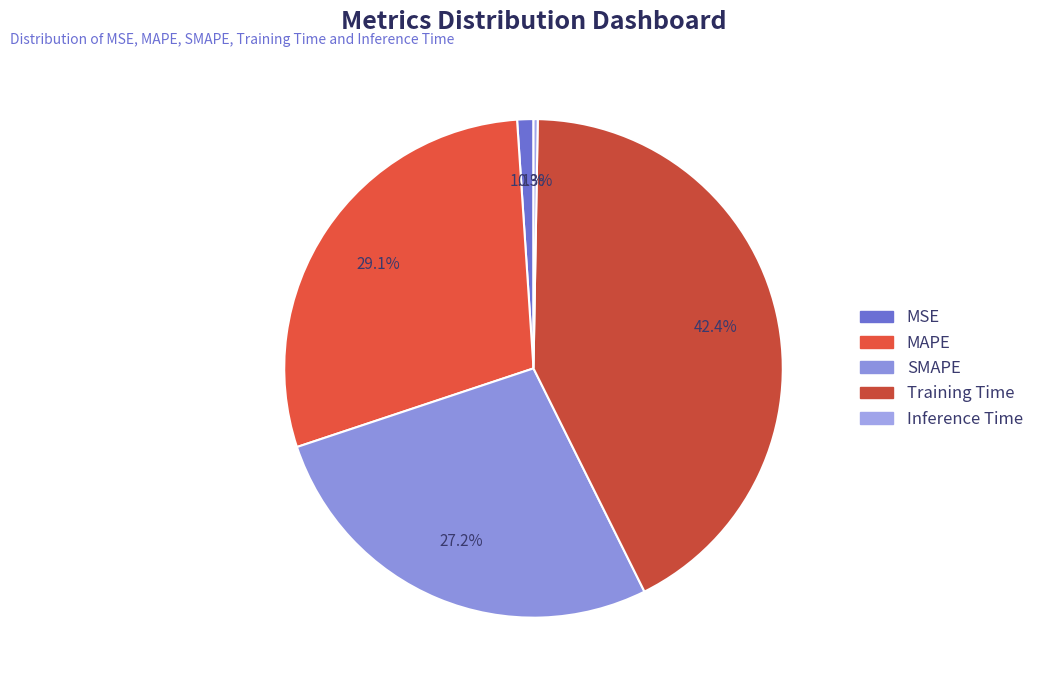

How many segments does this pie chart have?

5